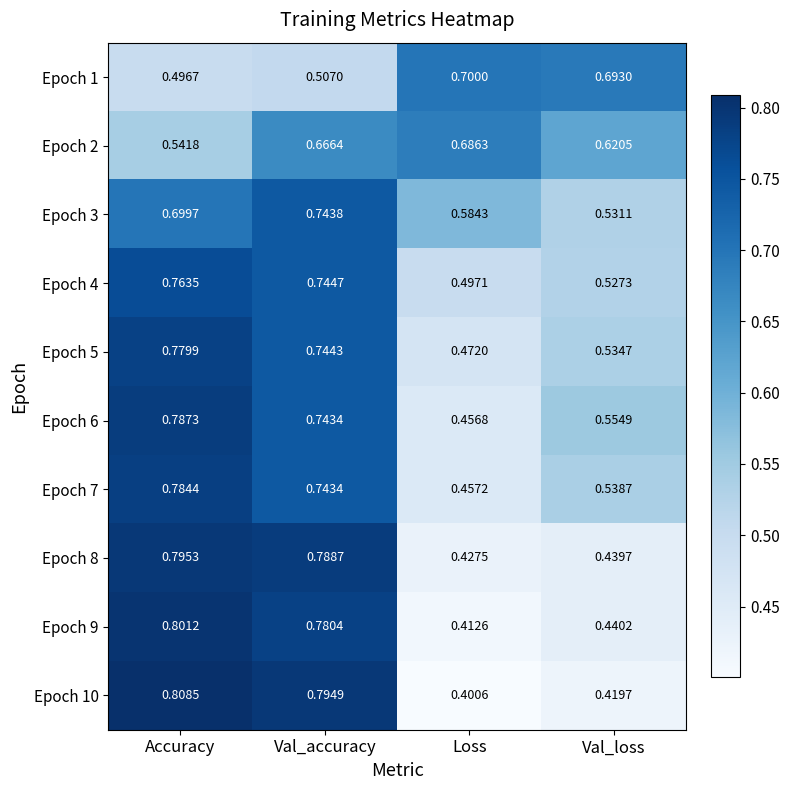

Which label corresponds to the largest value in the chart?

Accuracy